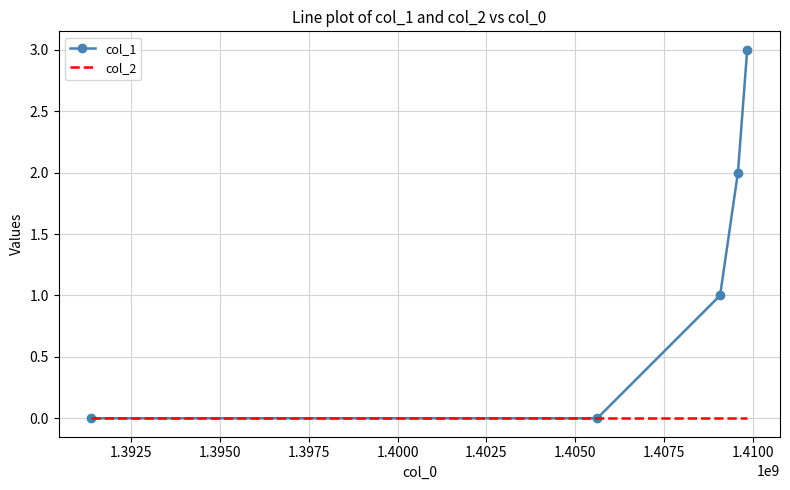

True or false: col_2 has more than 2 interior local peaks.

False